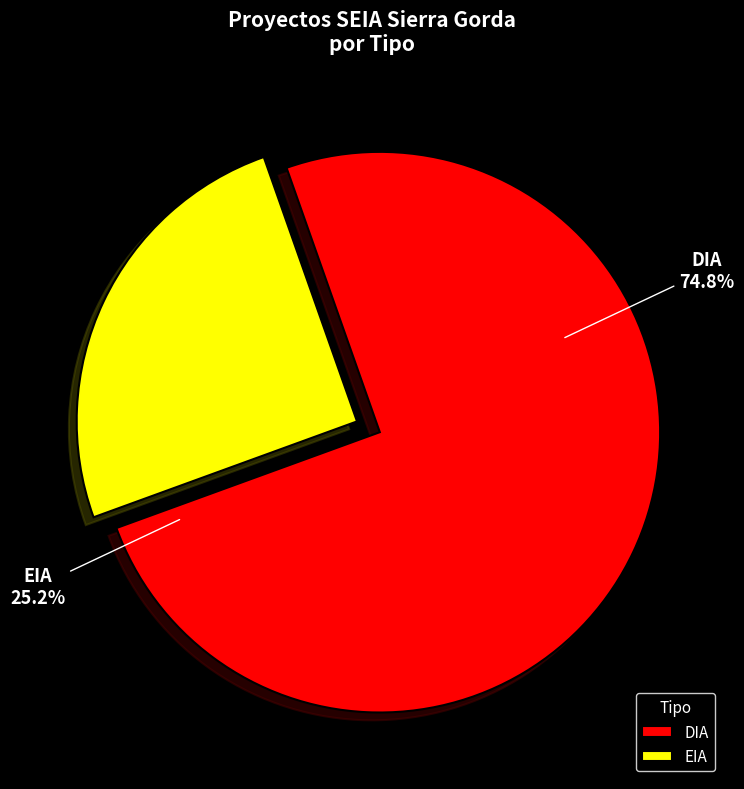

What percentage is the EIA slice, to the nearest percent?

25%